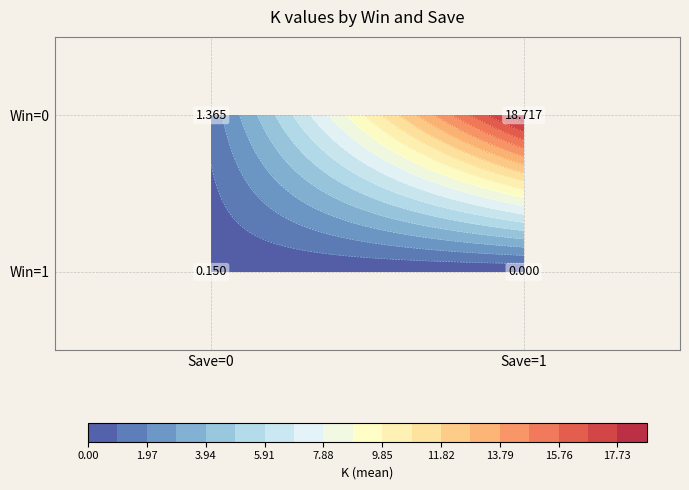

True or false: Win=0 has a value of 8.7 at Save=1.

False